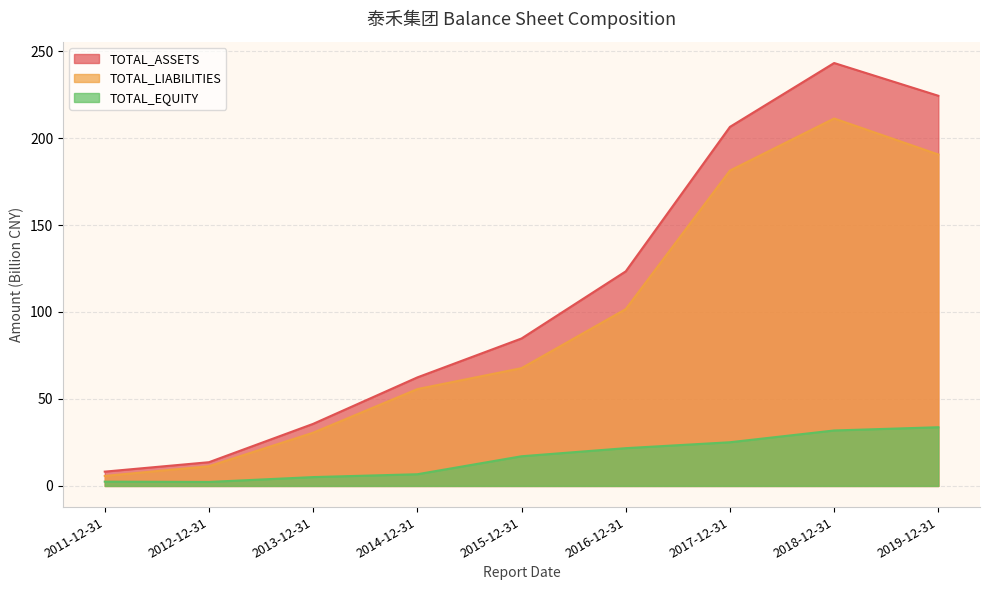

At which category is the sum across all series the highest?

2018-12-31